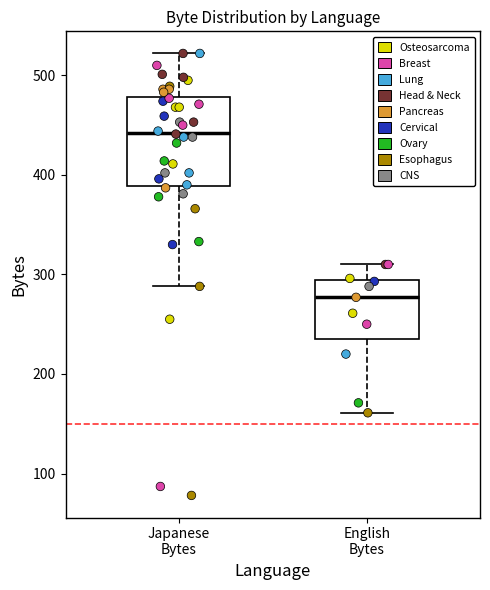

Which box's median line is the highest?

Japanese Bytes